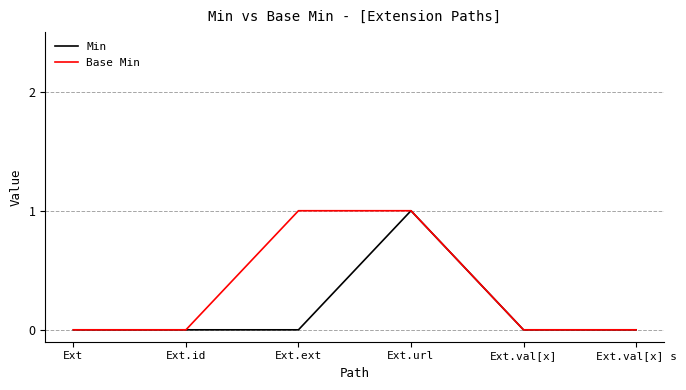

True or false: Base Min has more than 2 interior local peaks.

False